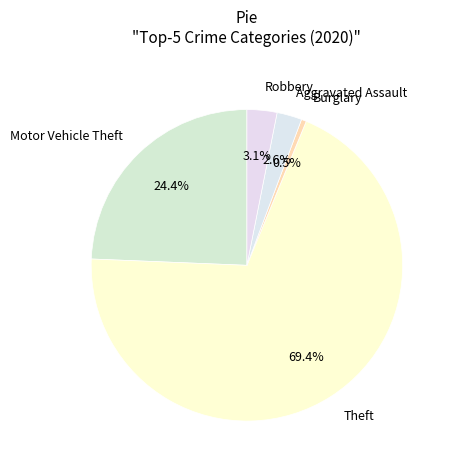

Rank the categories by value from highest to lowest.

Theft, Motor Vehicle Theft, Robbery, Aggravated Assault, Burglary